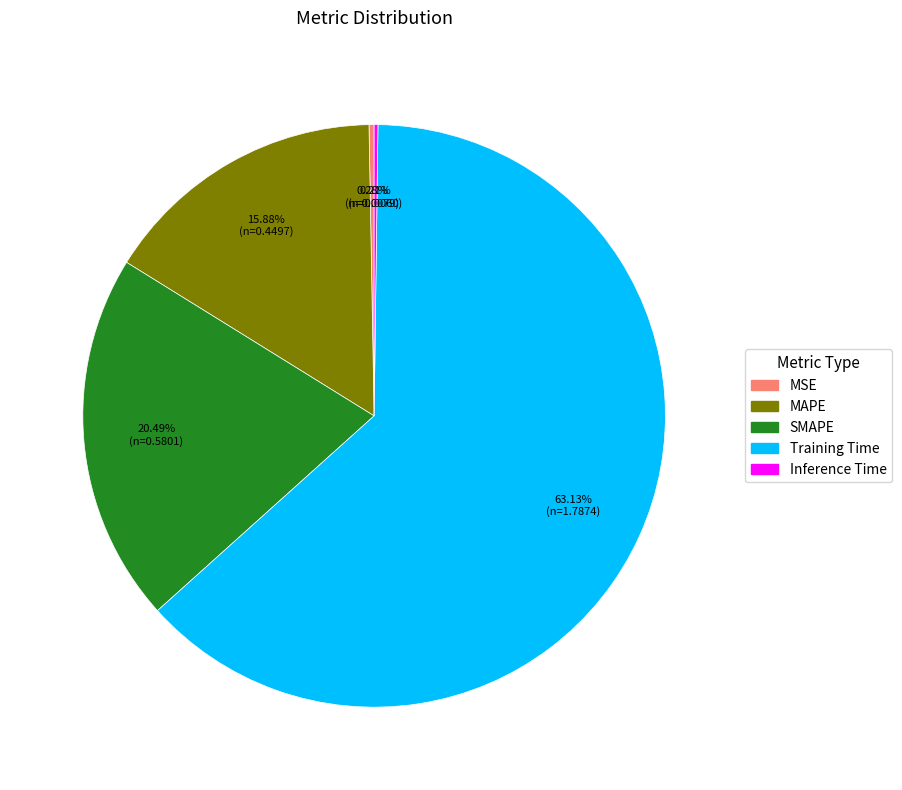

Between Training Time and SMAPE, which is larger?

Training Time